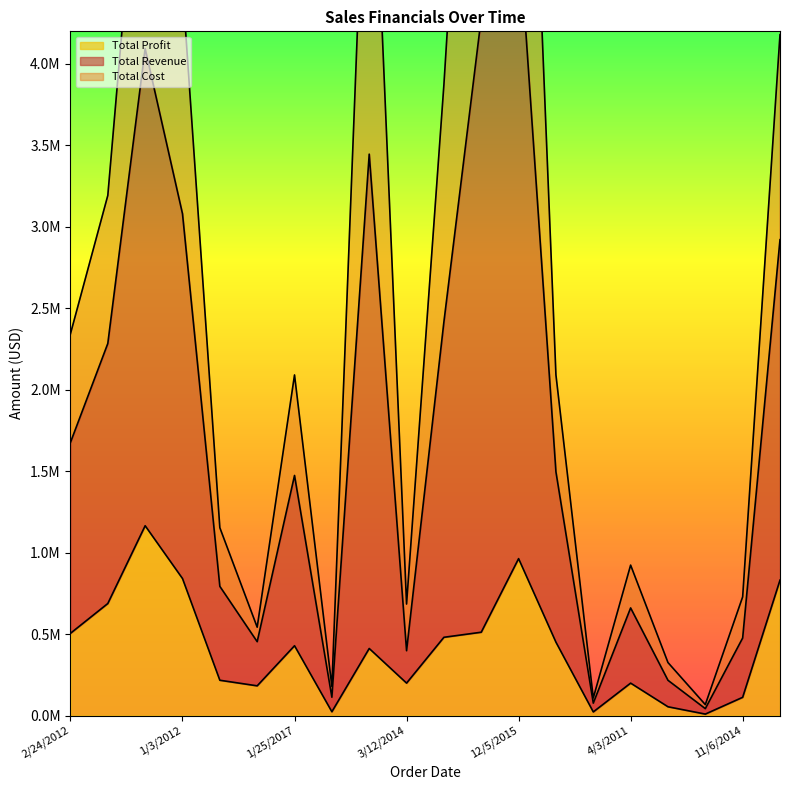

The Total Revenue series shows 28183.9 at 9/23/2016. True or false?

False